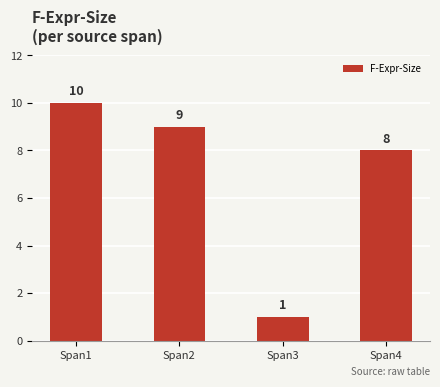

What is the value of the 2nd bar from the left?

9